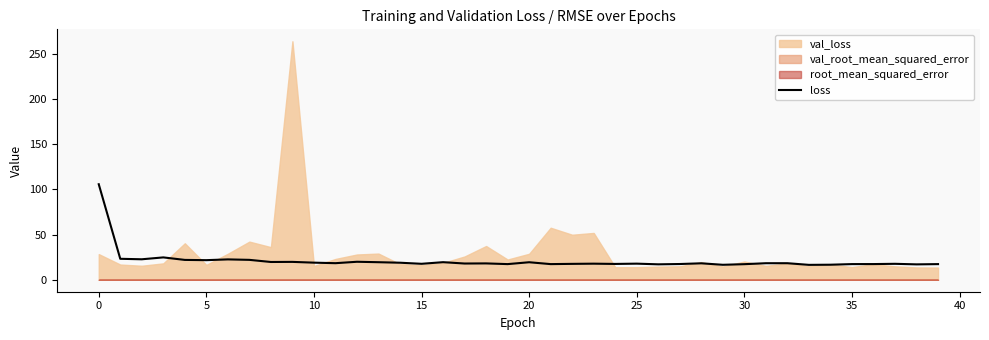

What is the maximum value for loss?

105.8